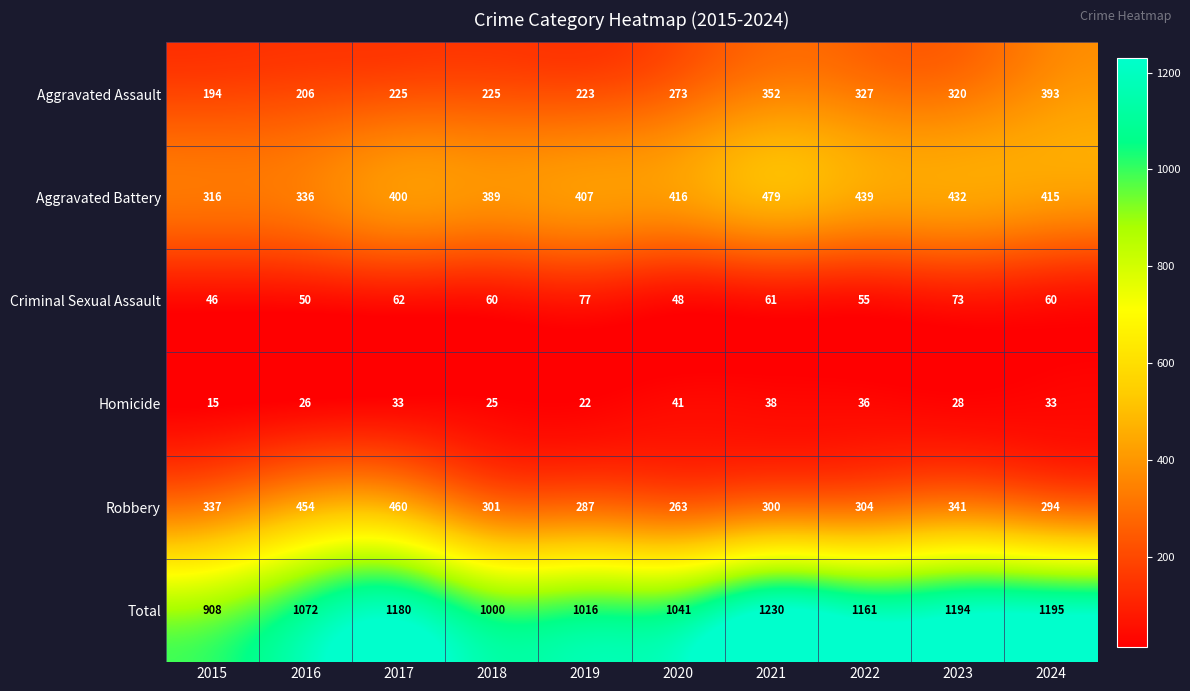

At which label is Total closest to 1069?

2016